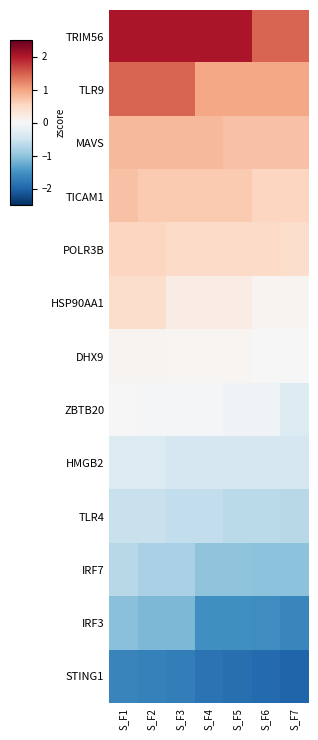

Which has a higher value, S_F5 or S_F4?

S_F5